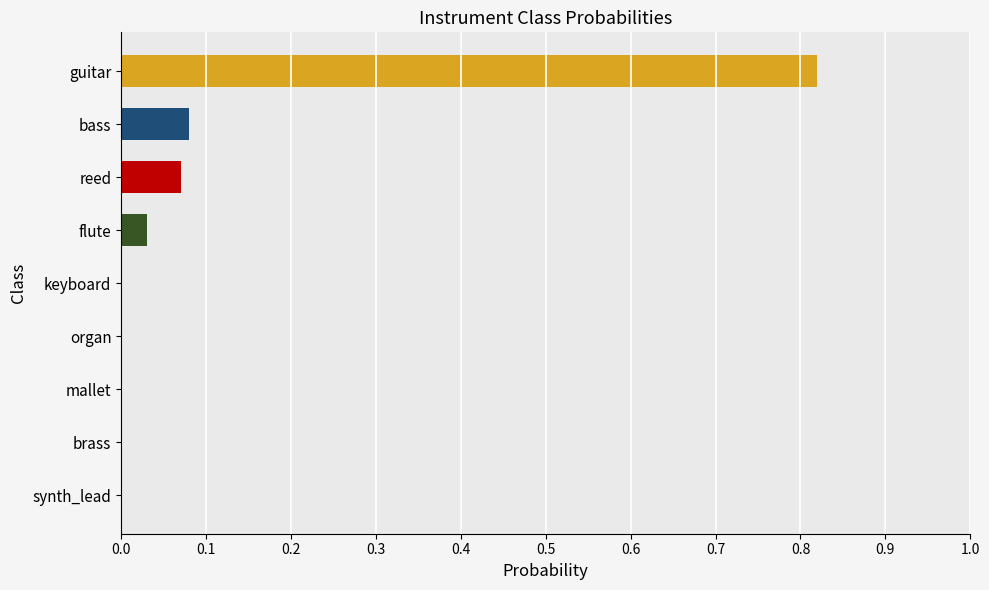

At which category does the chart reach its peak across all series?

guitar